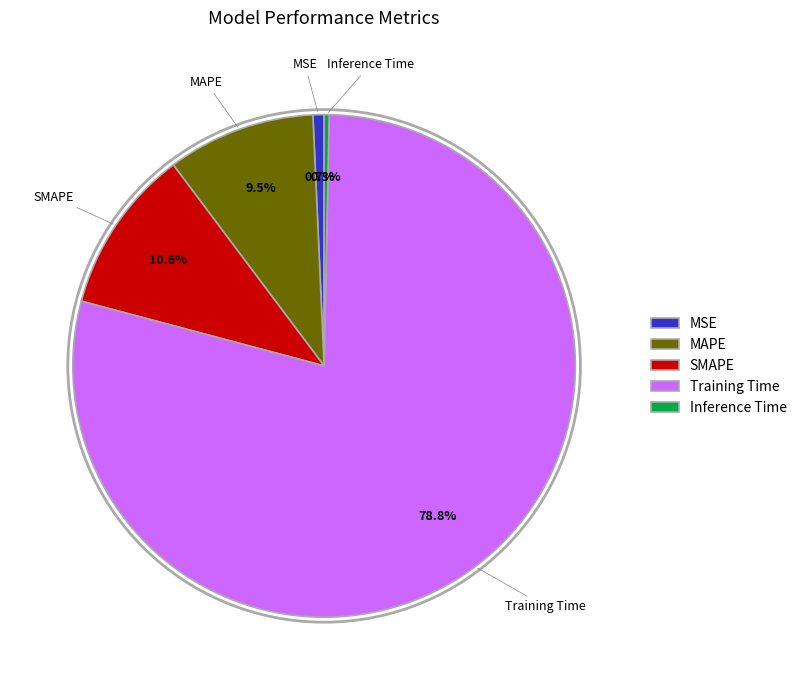

To the nearest percent, what portion does MSE represent?

1%